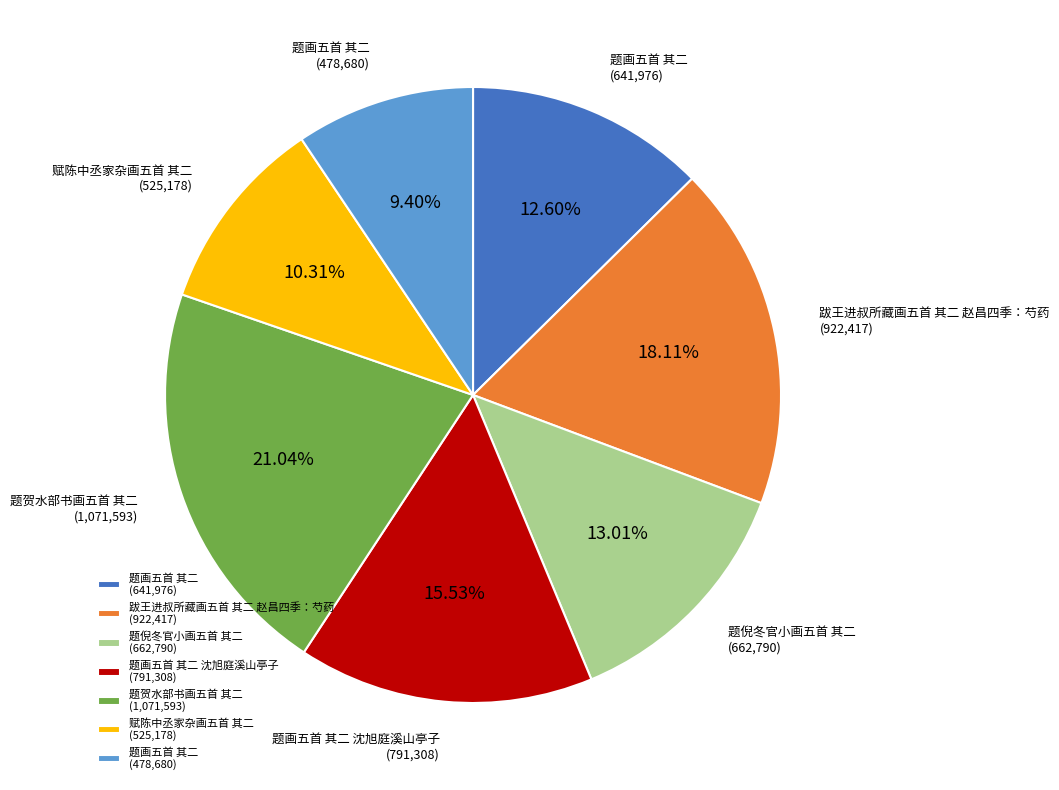

To the nearest percent, what is the difference between the largest and smallest slice percentages?

12%